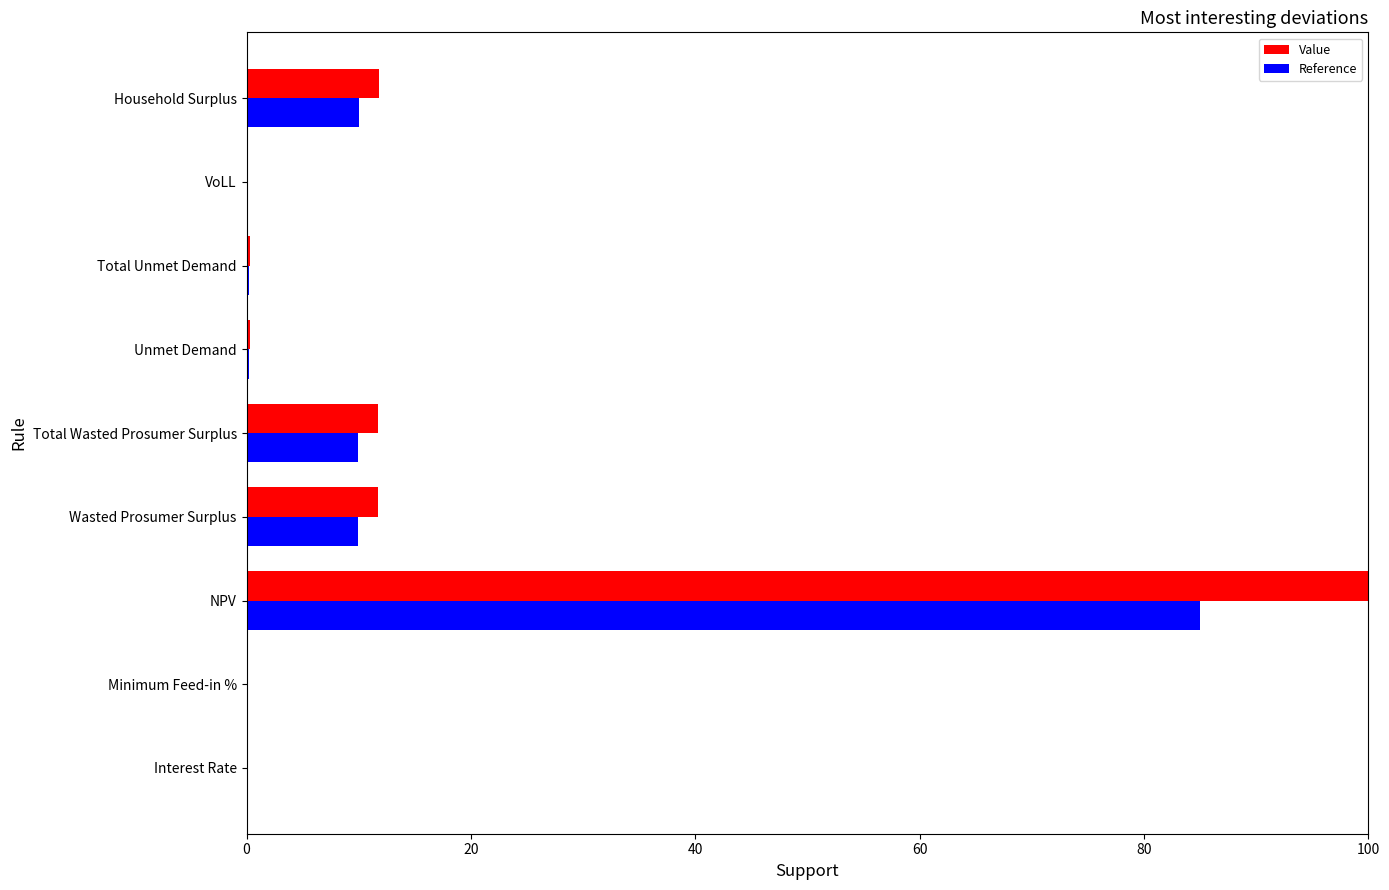

The Value series shows 100.0 at NPV. True or false?

True